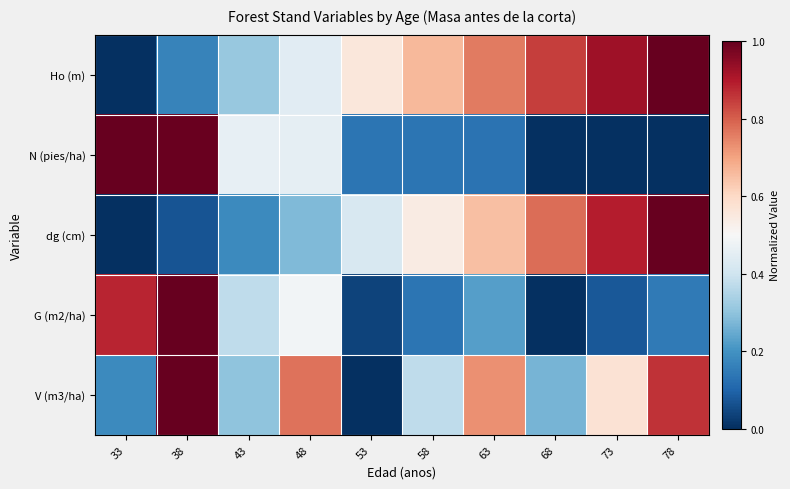

Which label corresponds to the smallest value in the chart?

33